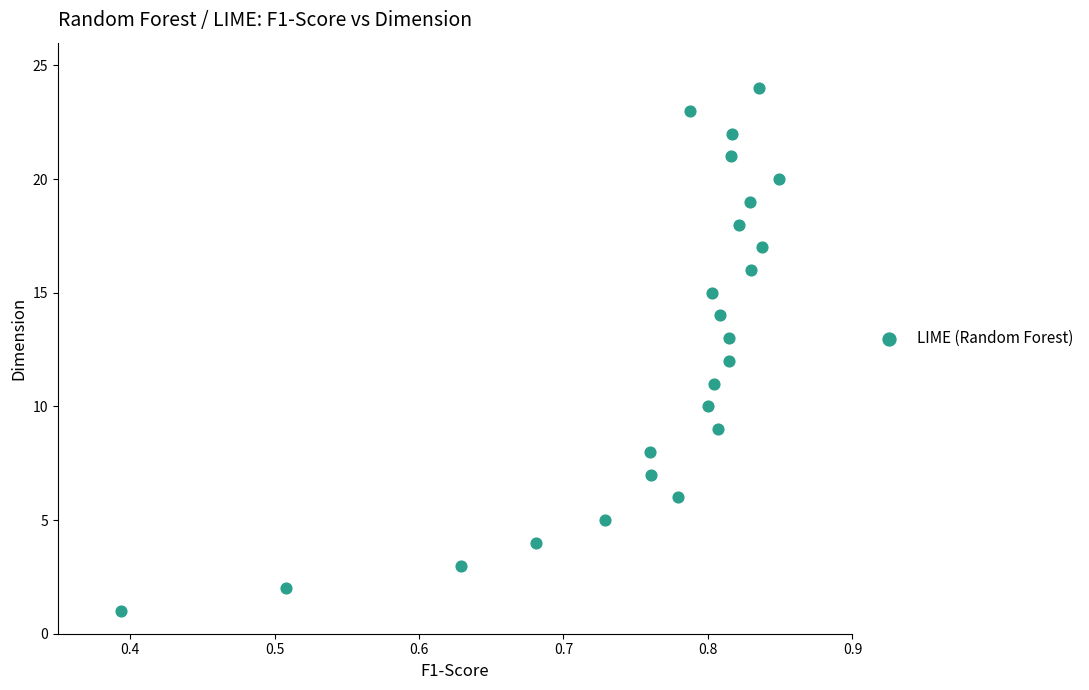

What is the range of Y values (max minus min)?

23